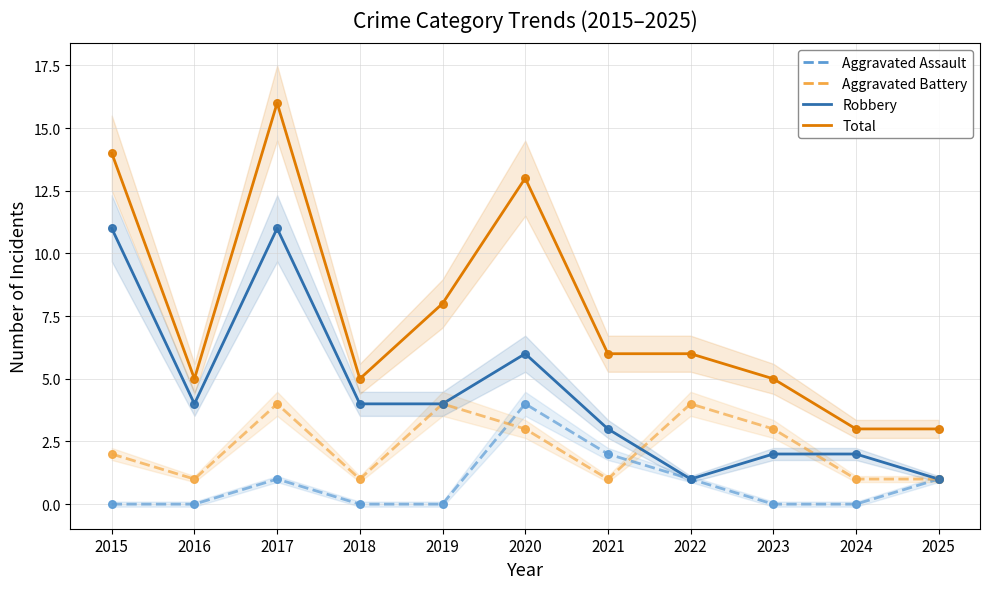

What is the total value across all series at 2021?

12